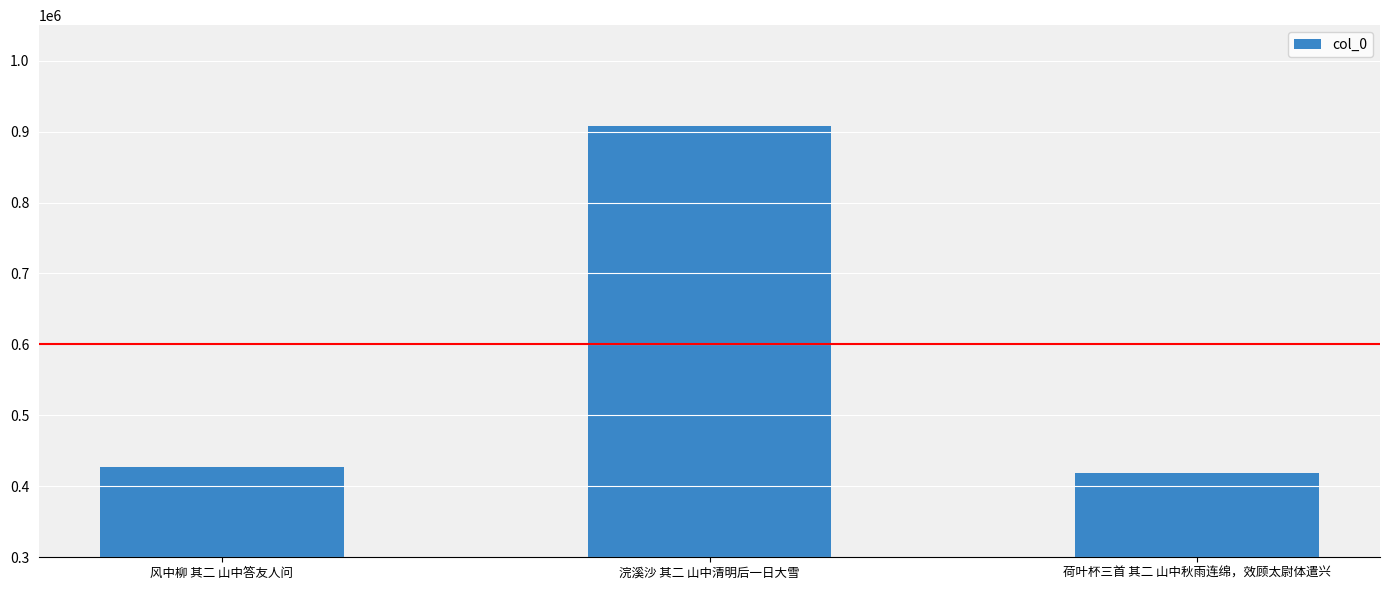

List the labels in order of value, smallest first.

荷叶杯三首 其二 山中秋雨连绵，效顾太尉体遣兴, 风中柳 其二 山中答友人问, 浣溪沙 其二 山中清明后一日大雪